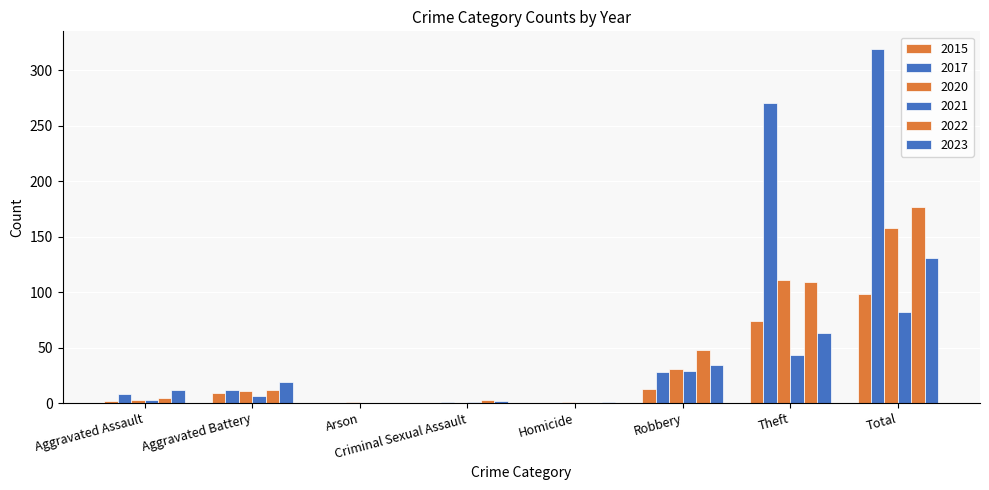

What position from the right is Total?

1